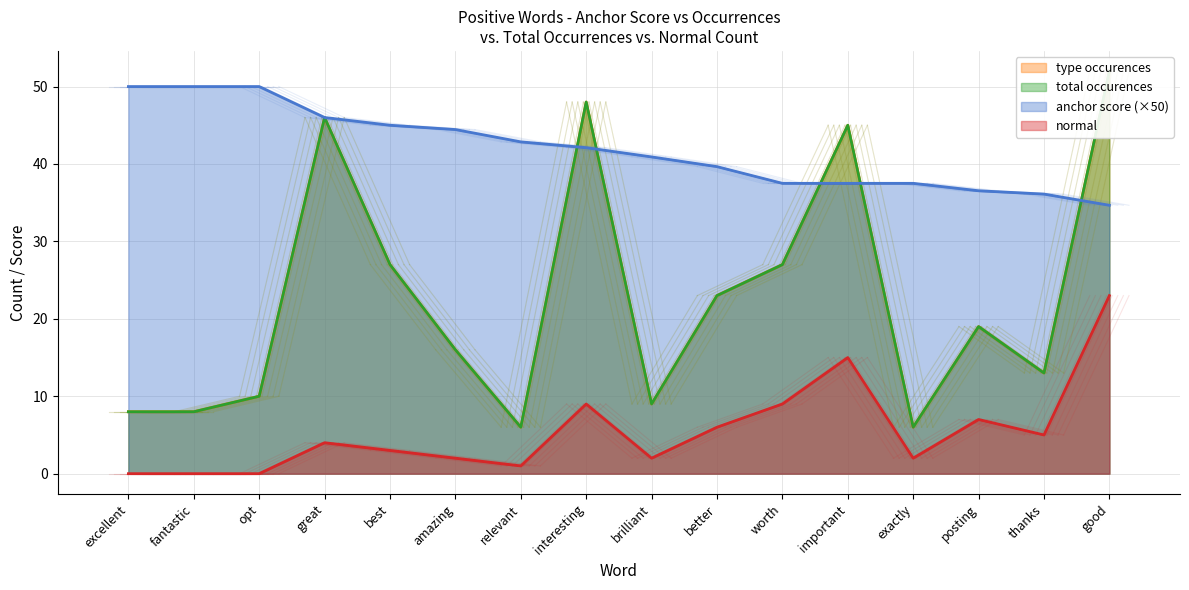

Which category has the highest value across all series?

good